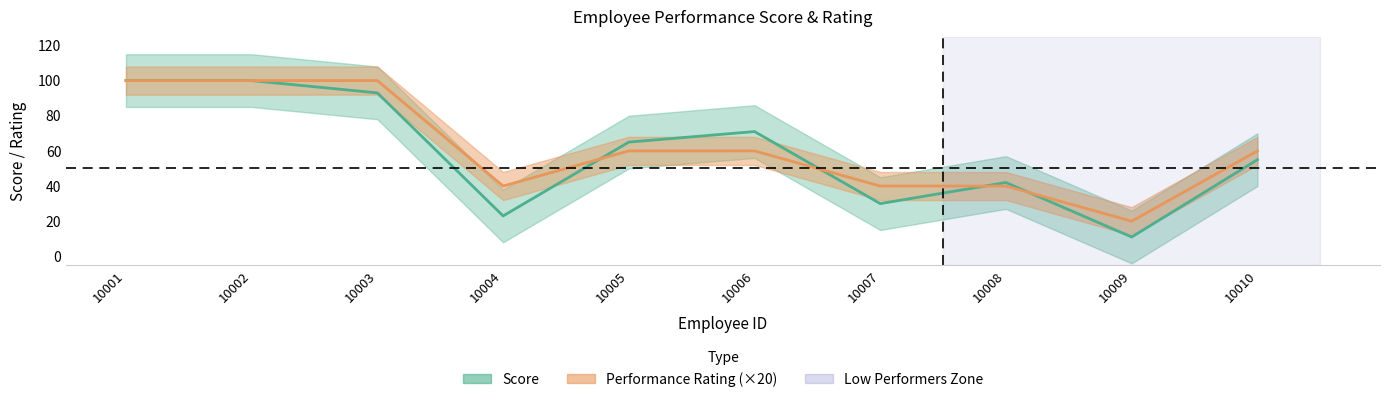

Which series has the largest total across all categories?

Performance Rating